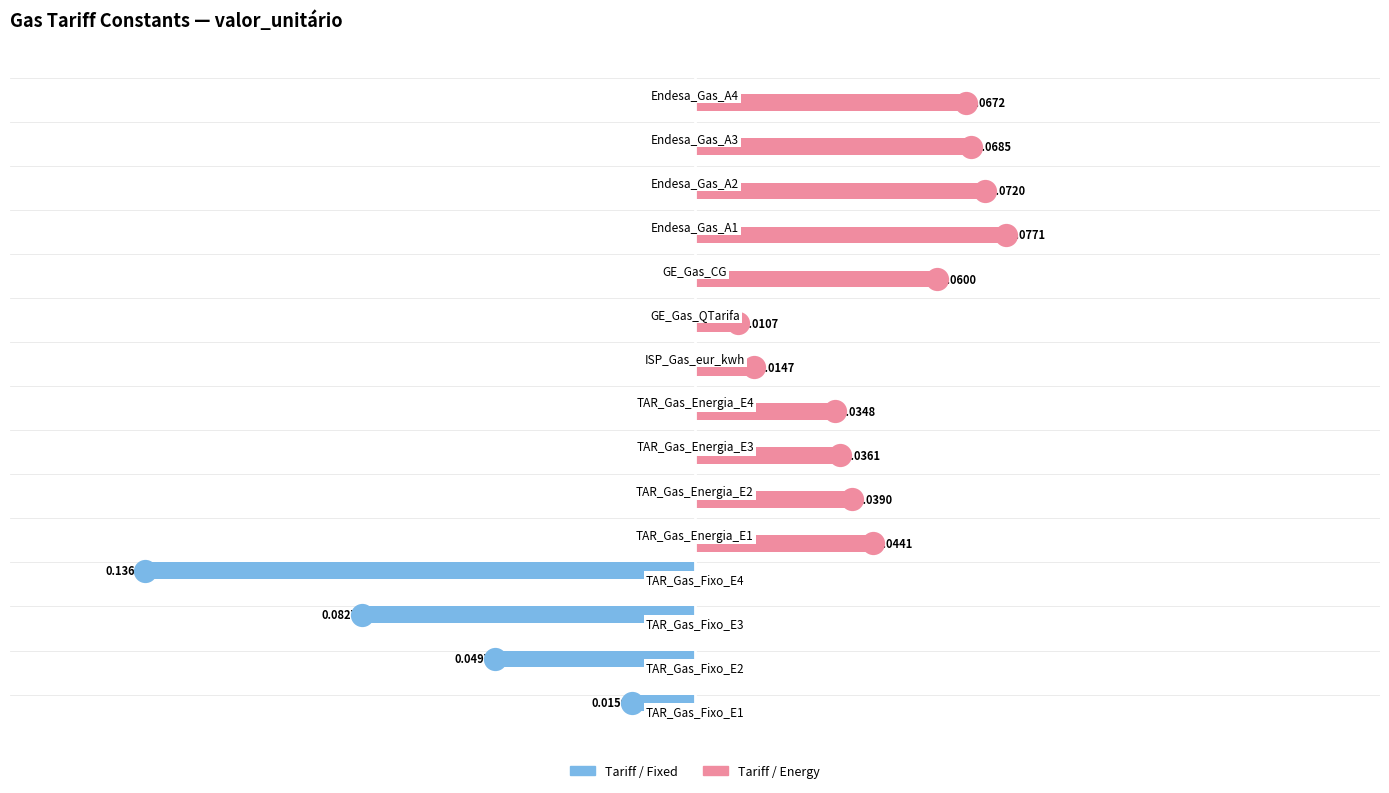

Which series contains the highest Y value?

Tariff / Energy